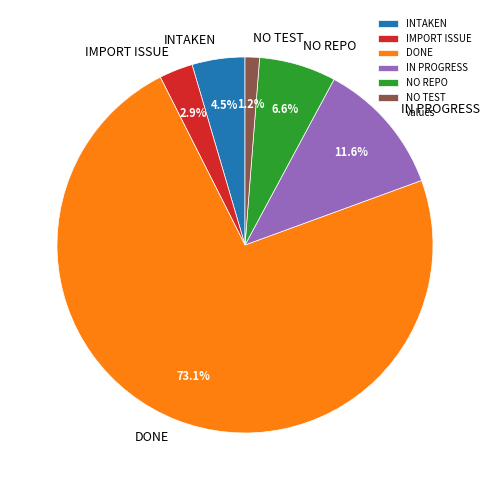

Approximately how many times larger is the value at IMPORT ISSUE compared to NO REPO?

0.4